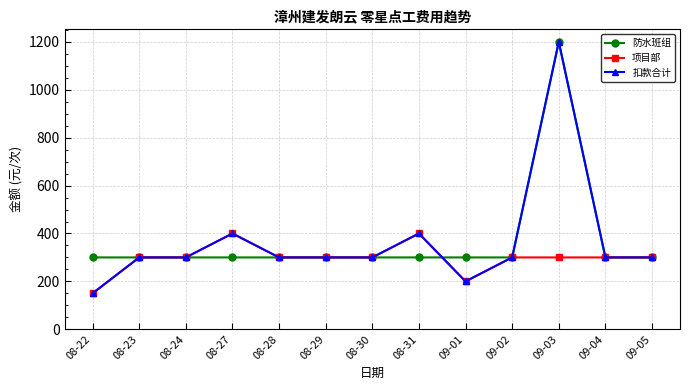

What is the maximum value shown in the chart?

1200